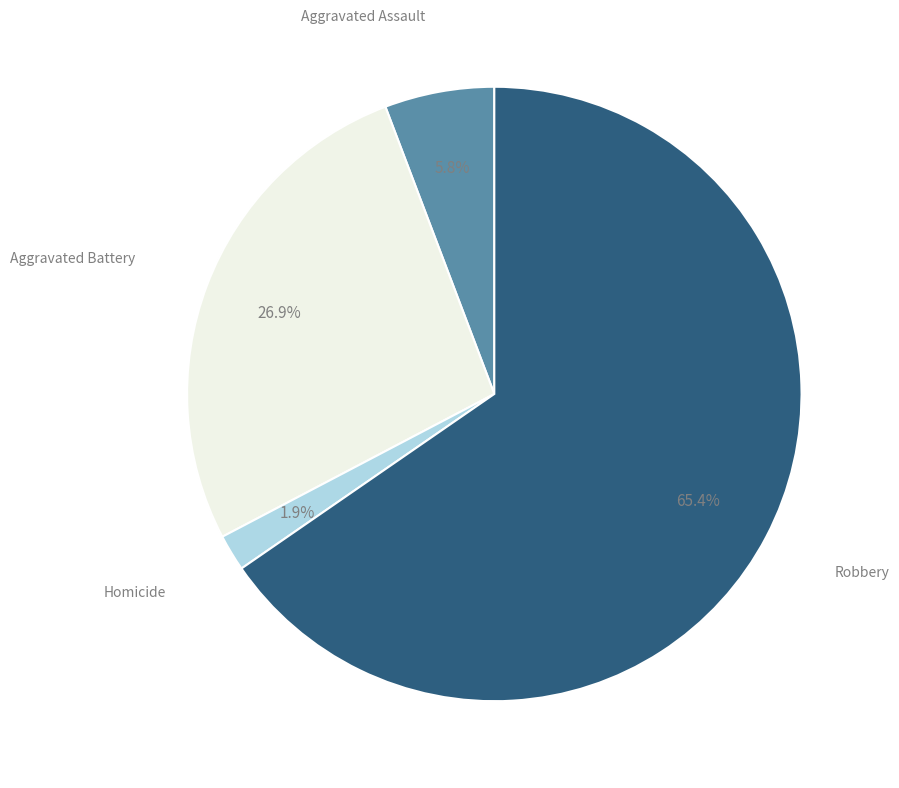

Count the number of slices in the pie.

4